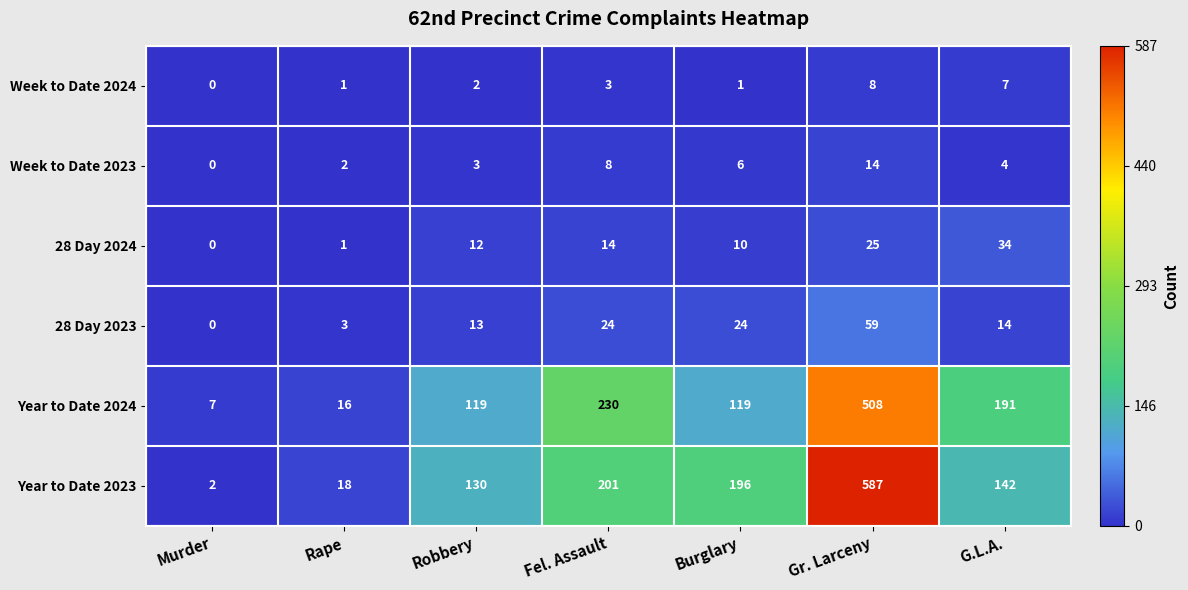

What is the average value of the Week to Date 2024 series?

3